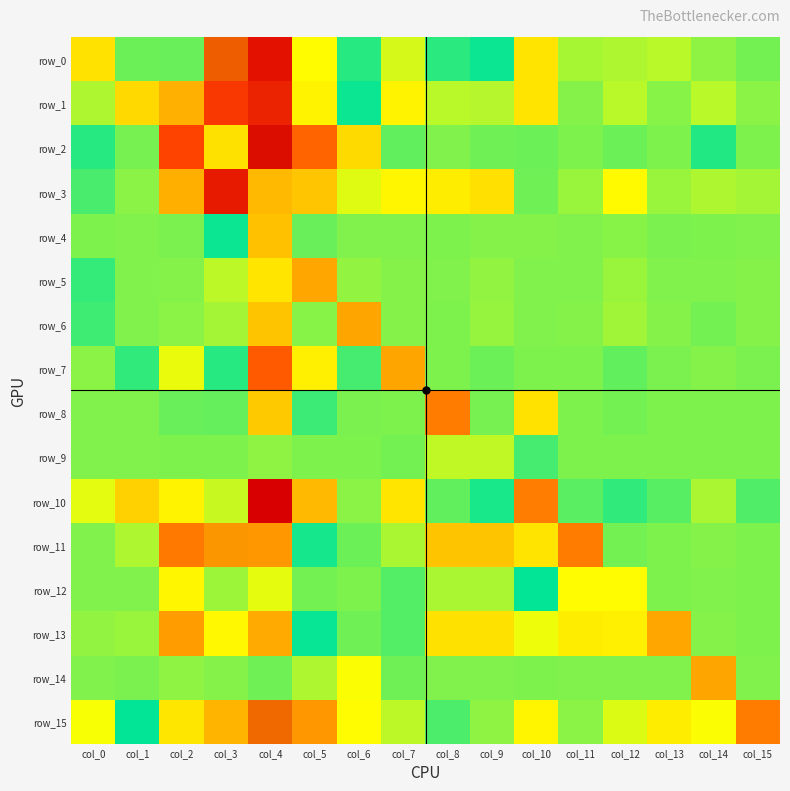

Rank the categories by row_14 value from highest to lowest.

col_6, col_4, col_7, col_1, col_10, col_11, col_13, col_8, col_15, col_9, col_0, col_12, col_3, col_2, col_5, col_14